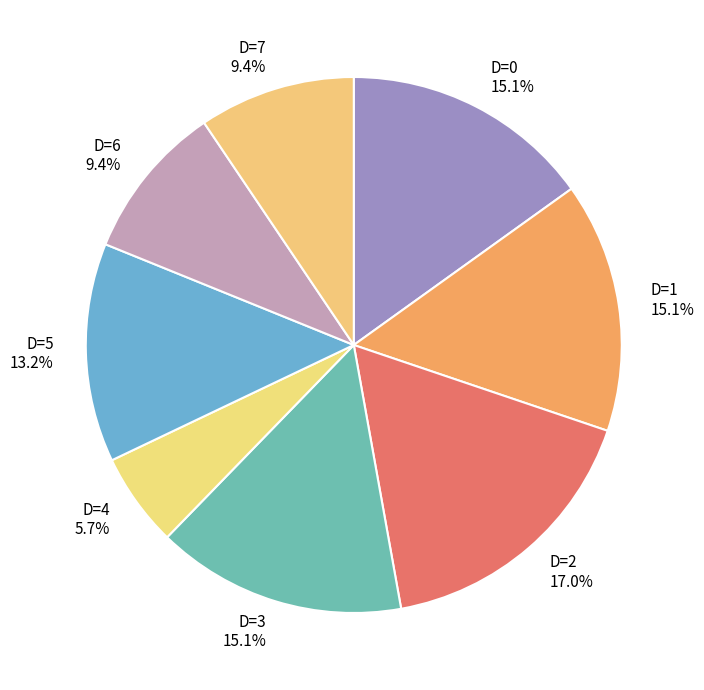

Is there any slice that represents more than half of the pie?

No